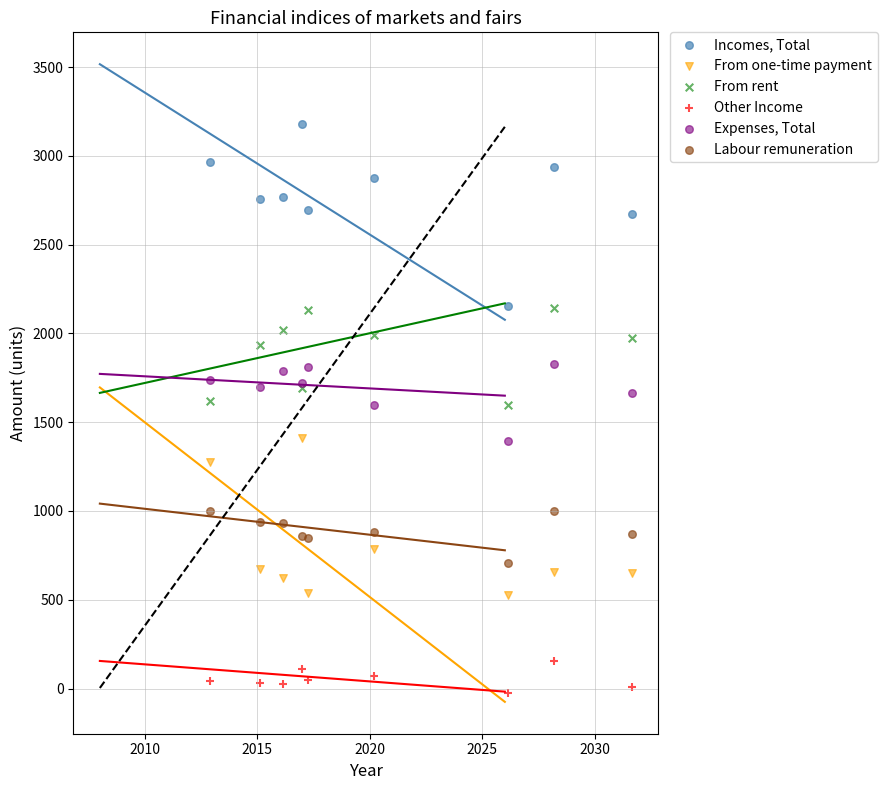

Which series reaches the maximum Y coordinate?

Incomes, Total